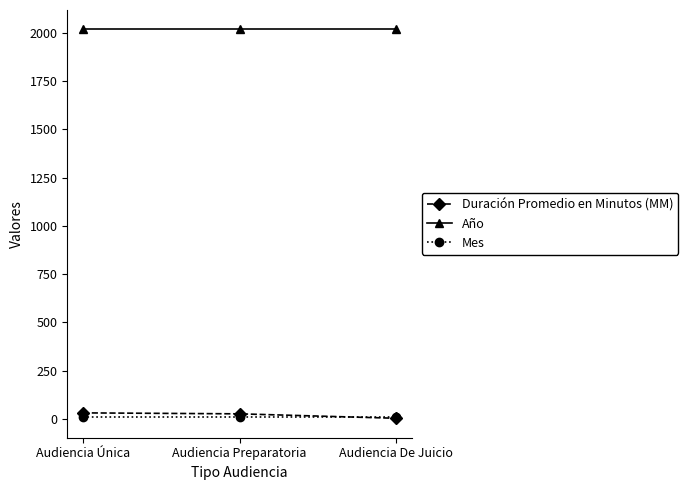

What position from the left is Audiencia Única?

1